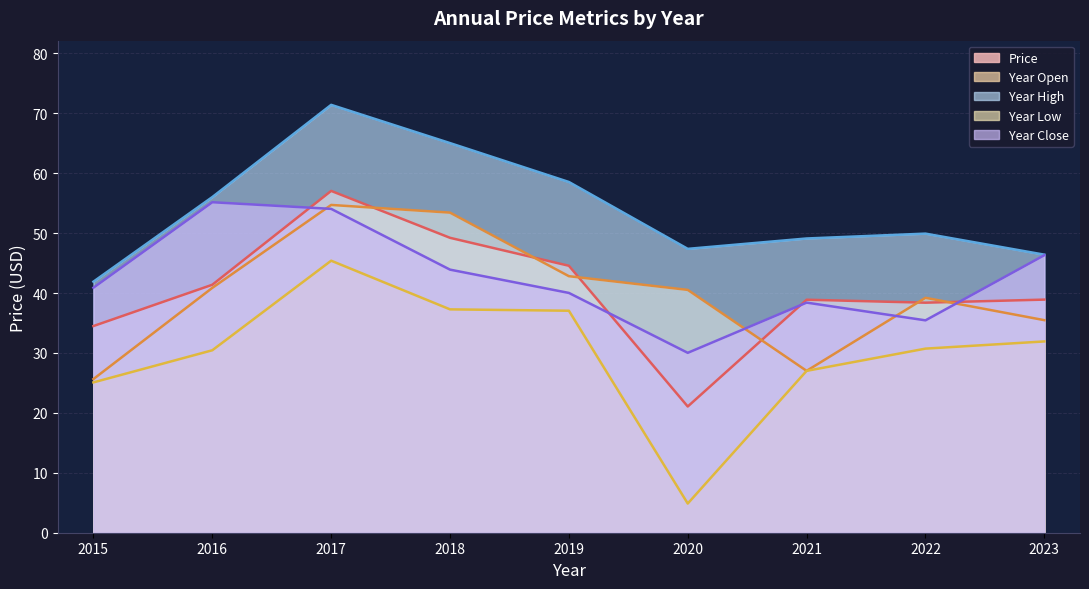

True or false: year_high and price intersect in this chart.

False